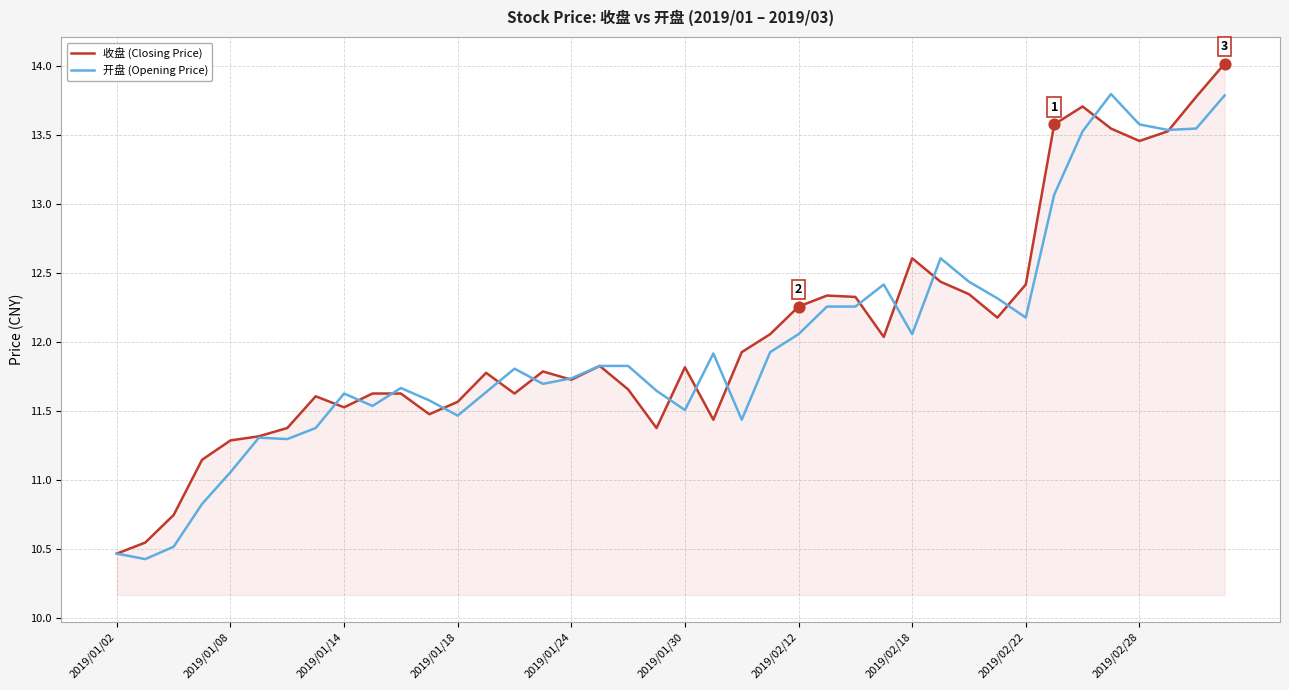

Which series has the widest spread of values?

收盘 (Closing Price)